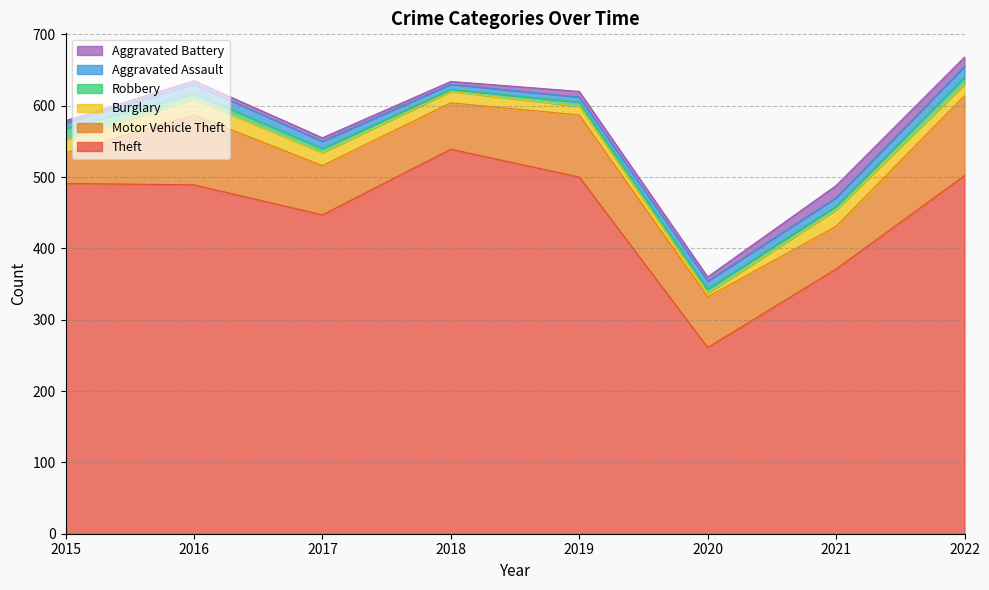

How many lines are shown in the chart?

6